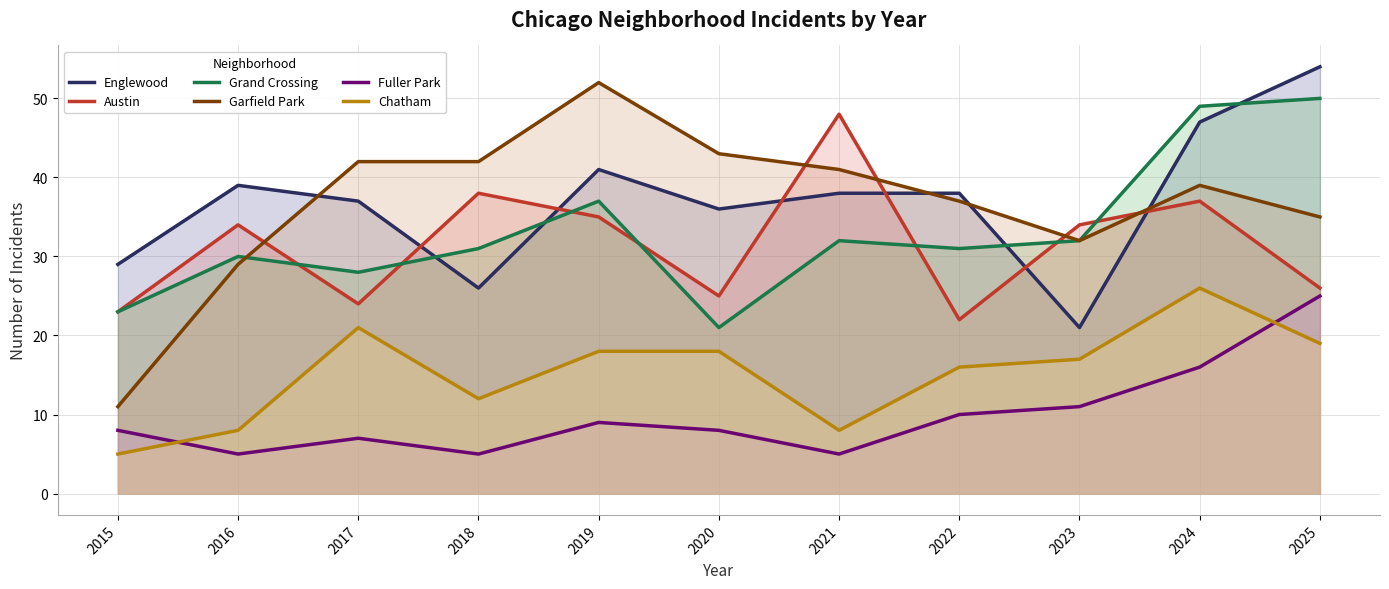

Rank the series at 2016 from lowest to highest value.

Fuller Park, Chatham, Garfield Park, Grand Crossing, Austin, Englewood